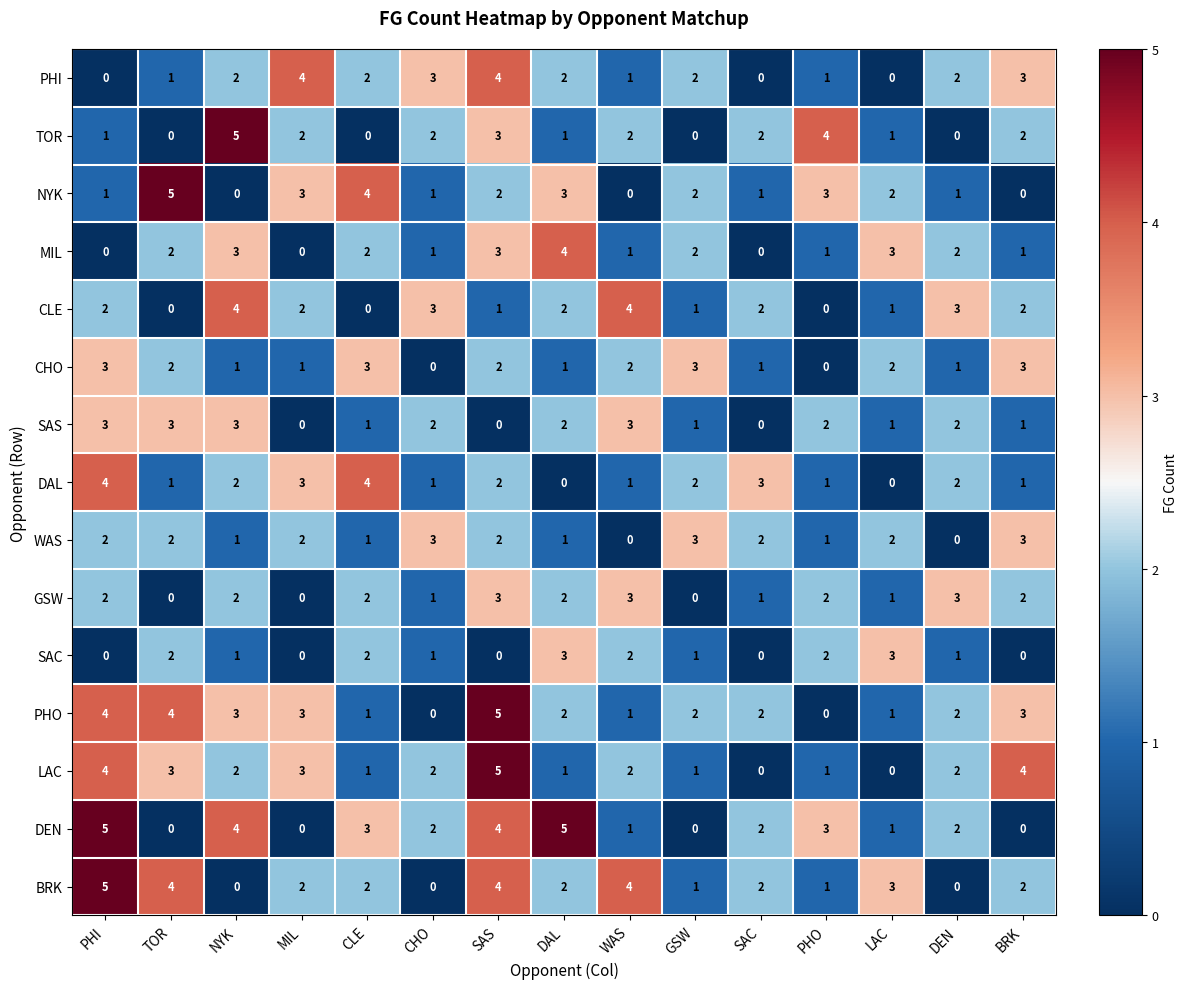

What is the total value across all series at WAS?

27